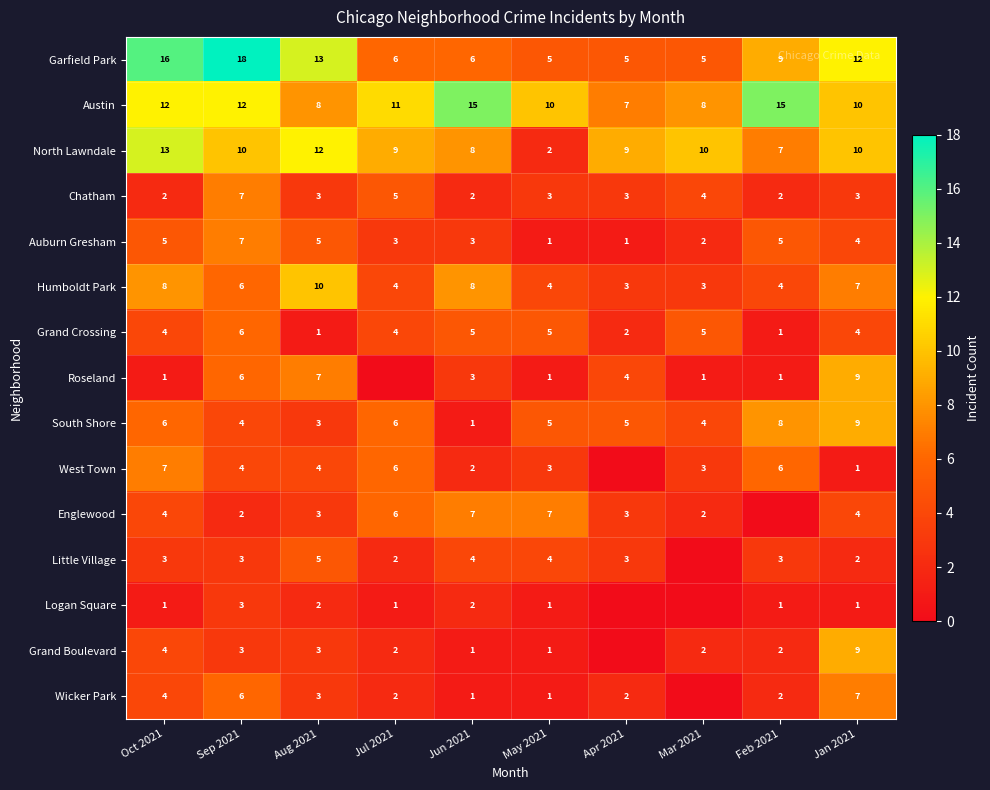

What value does the Austin series have at Jul 2021?

11